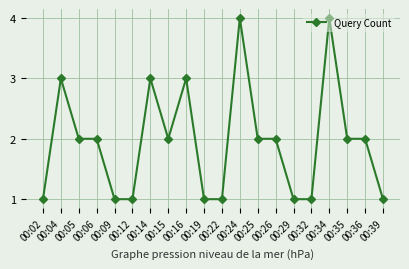

What is the average value?

2